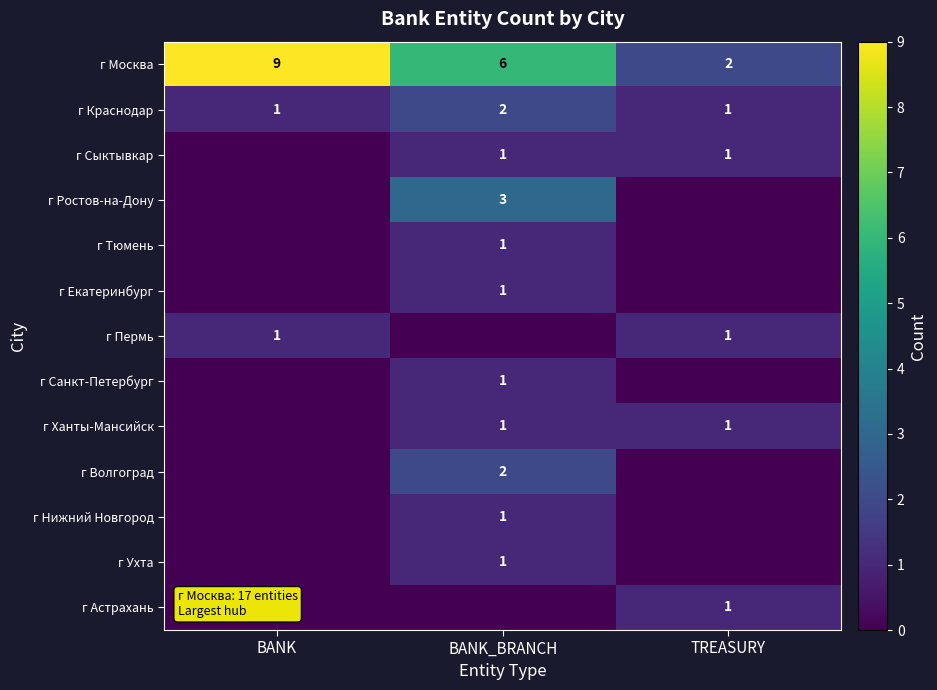

True or false: г Тюмень has a value of 1 at BANK_BRANCH.

True